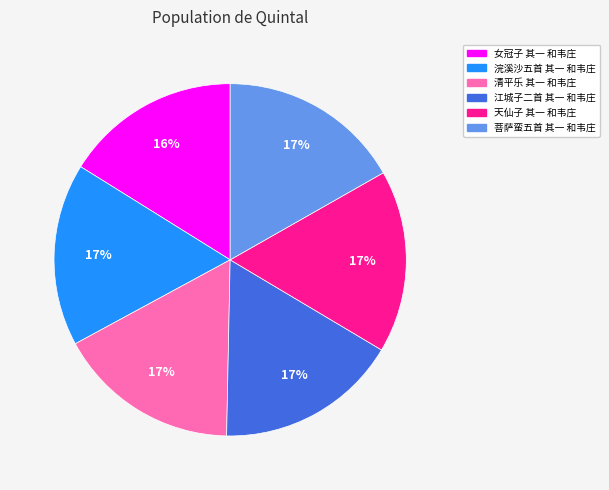

To the nearest percent, what portion does 清平乐 其一 和韦庄 represent?

17%